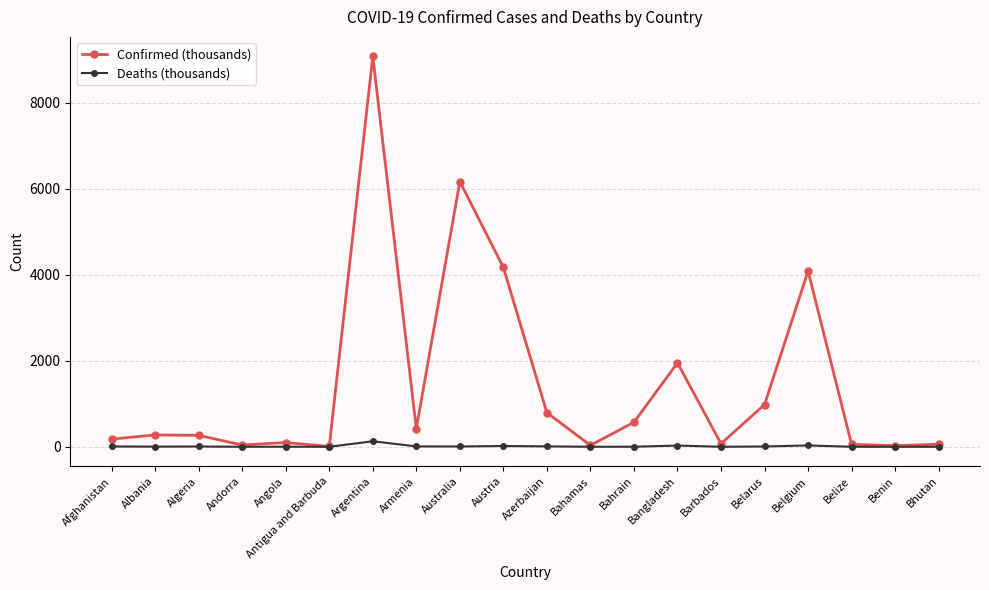

What is the difference between the highest and lowest values at Benin?

26.8